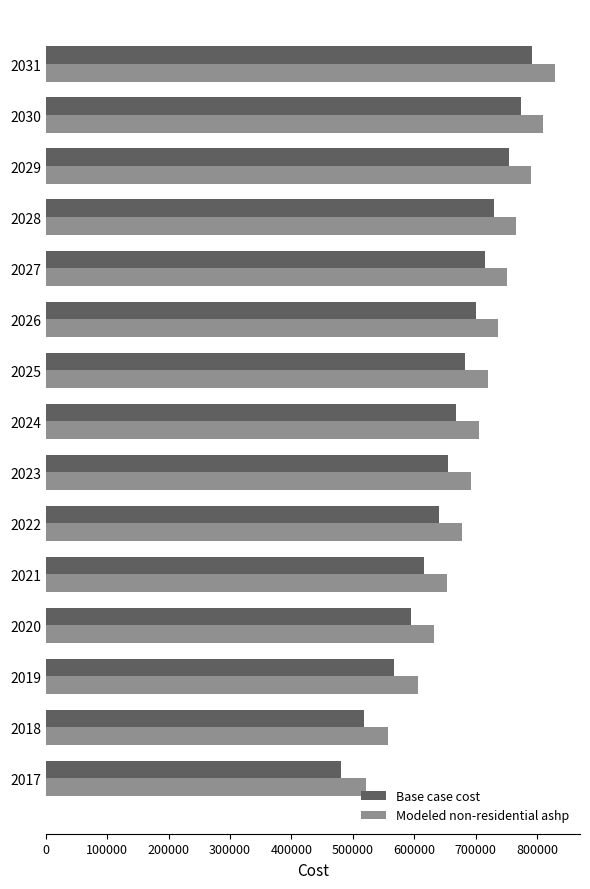

At how many categories does at least one series exceed 612137?

12